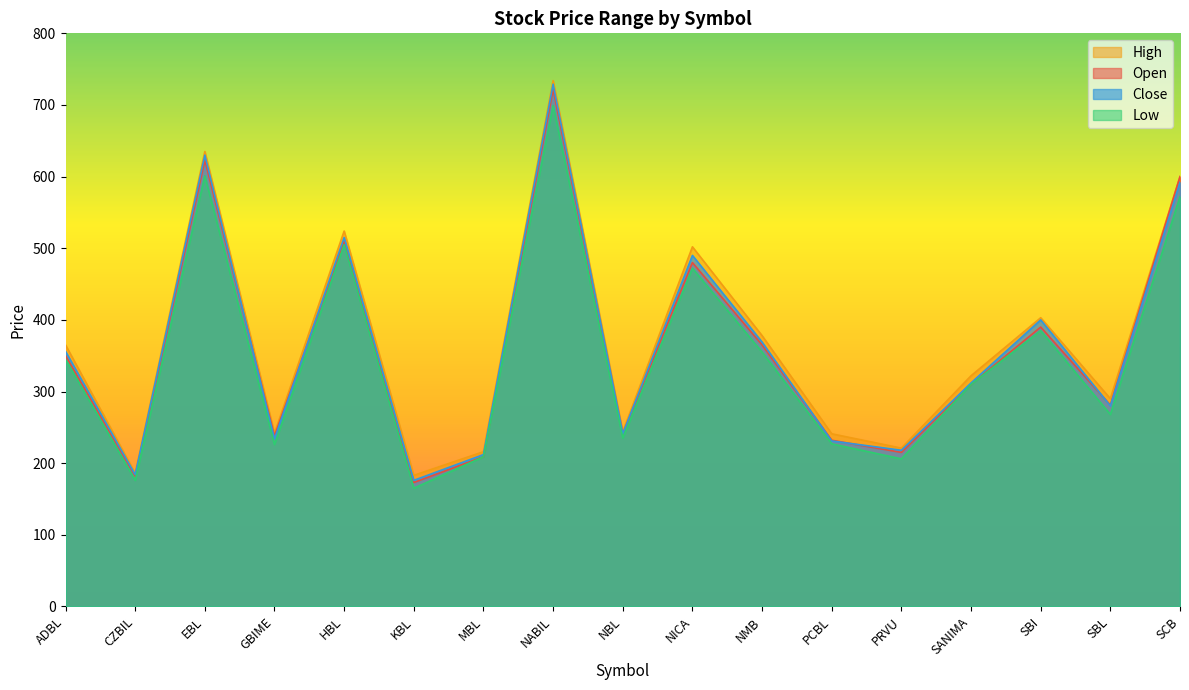

Which series has the largest total across all categories?

High